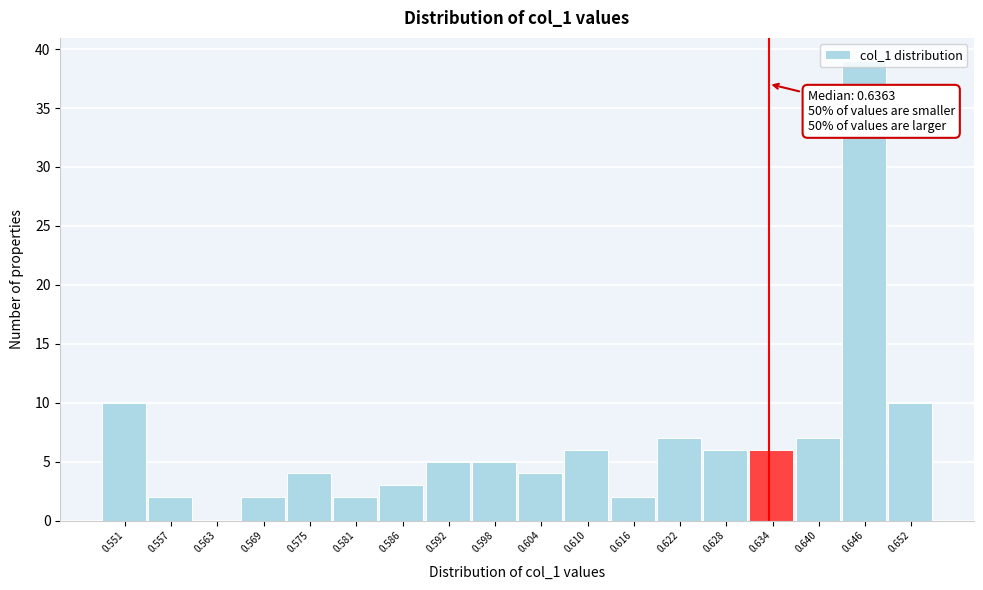

What is the maximum value shown in the chart?

39